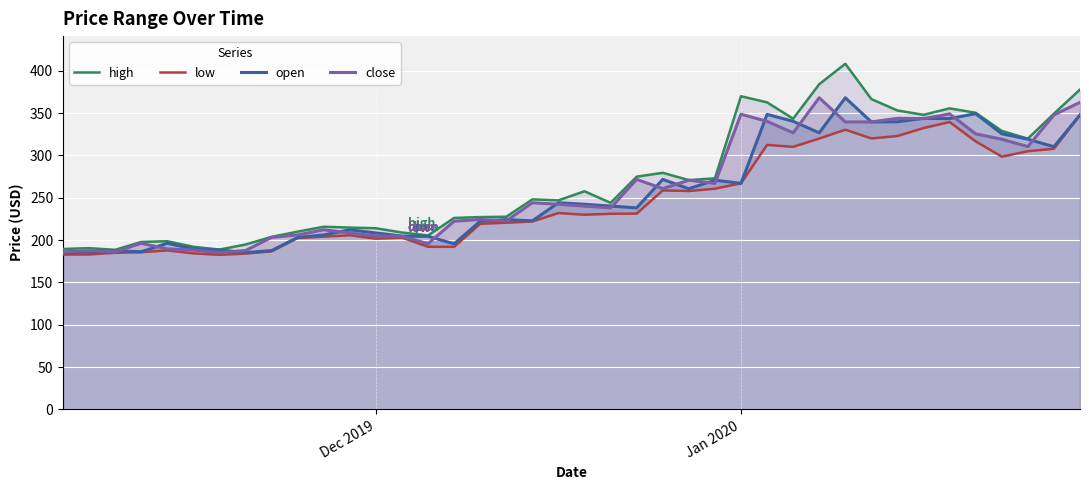

How many data points in close are above 242?

20